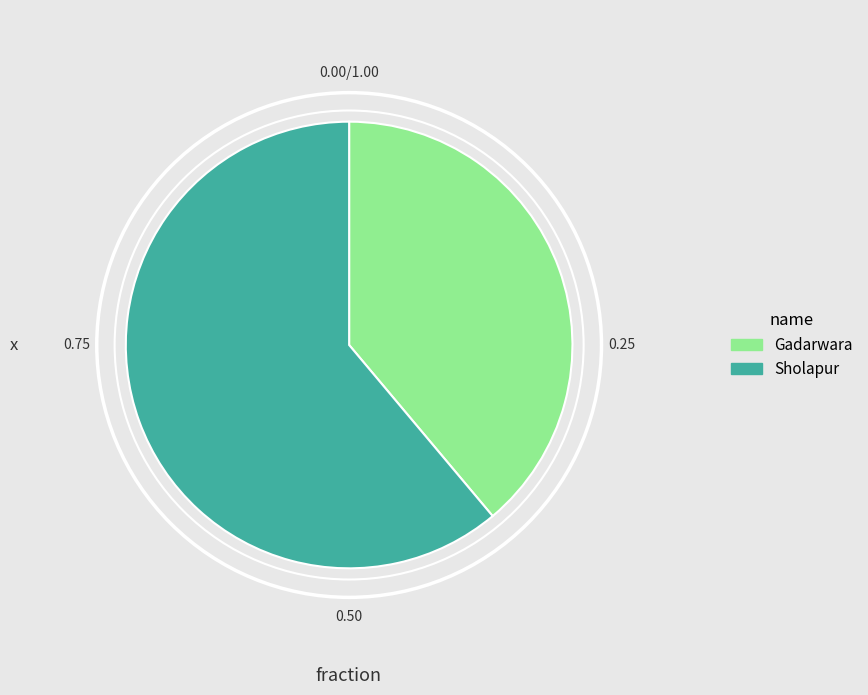

Is it true that Sholapur is 55% of the pie?

False